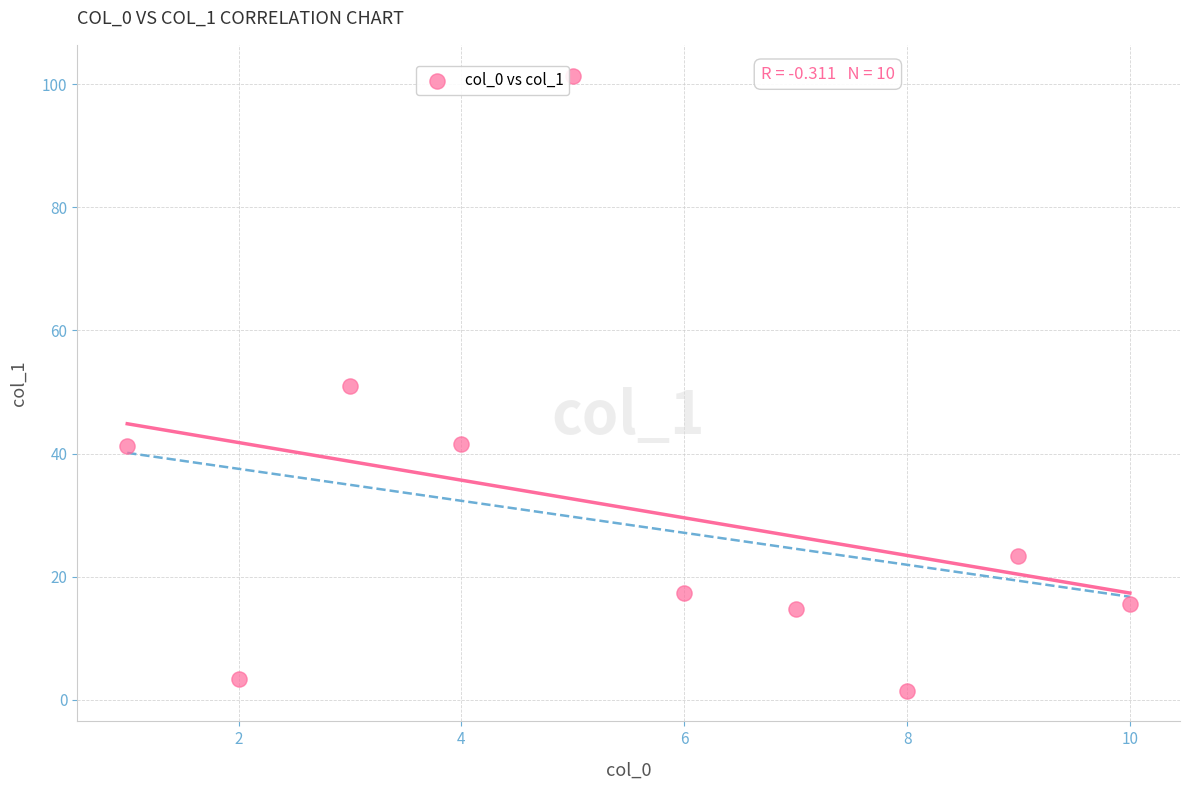

What is the range of Y values (max minus min)?

99.9